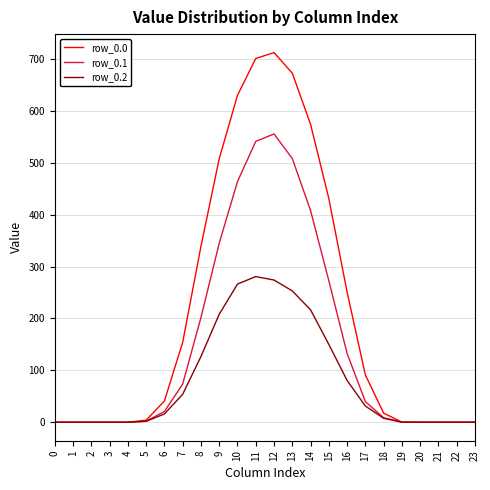

True or false: row_0.0 has a value of 40.9 at 6.

True